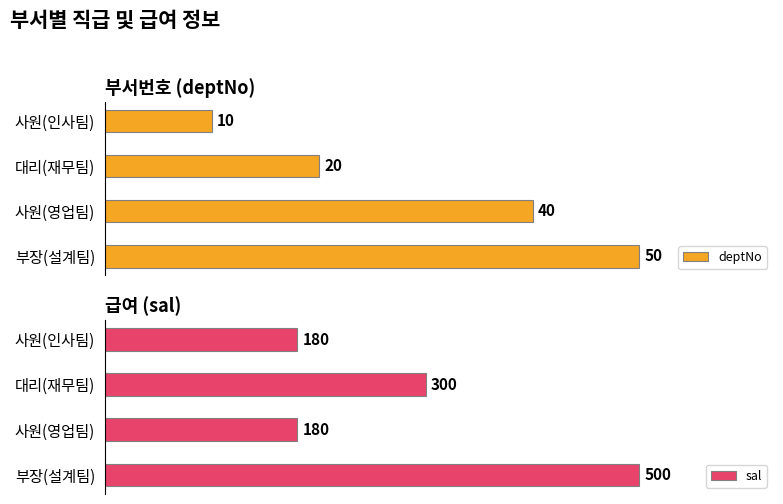

Where is sal nearest to the value 340?

대리